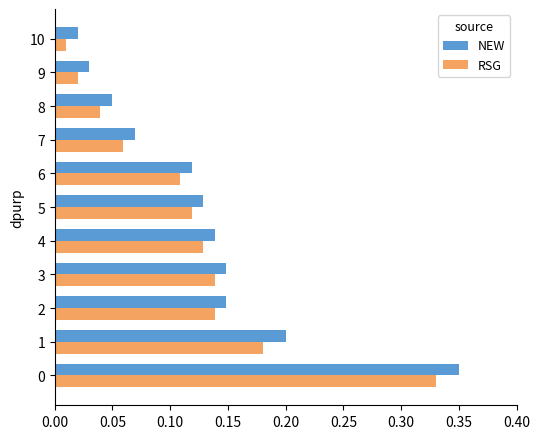

Is the value of NEW at 4 greater than the value of RSG at 5?

Yes